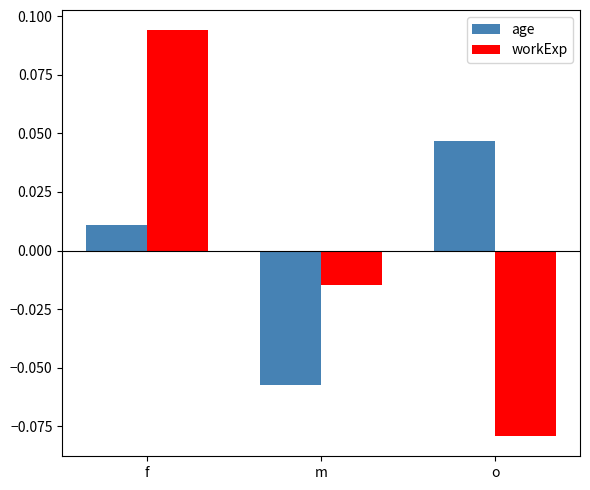

At which category does the chart reach its peak across all series?

f